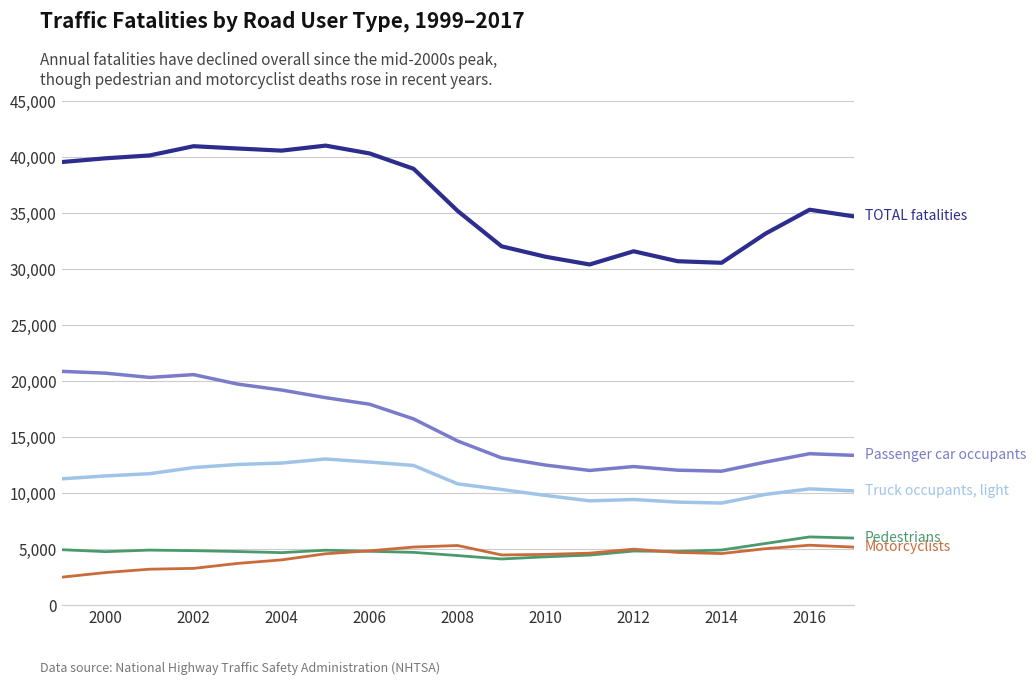

What is the maximum value shown in the chart?

41017